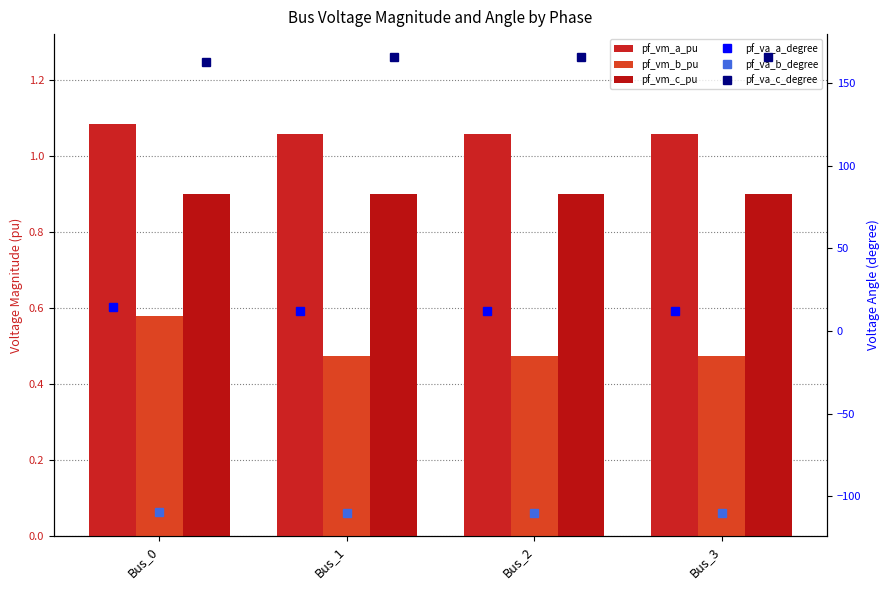

What is the value of the pf_va_b_degree bar at the 3rd from the left?

-110.2